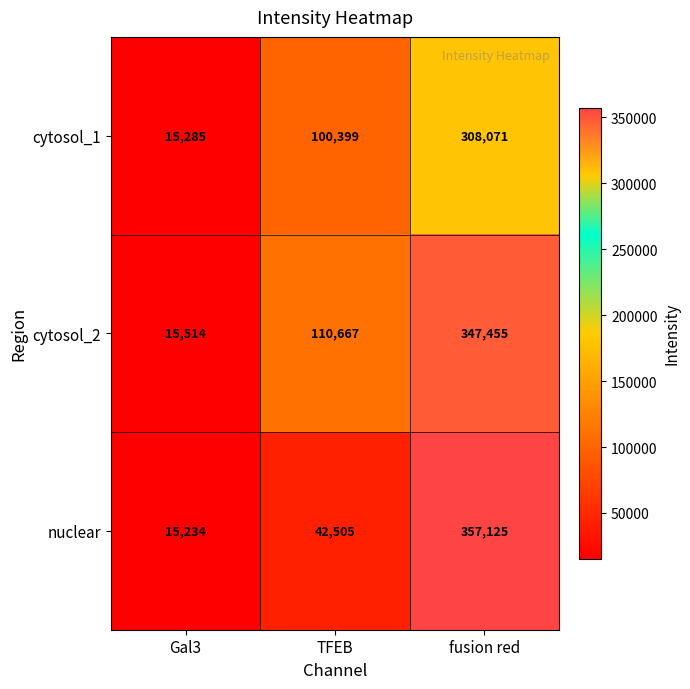

What is the total value across all series at fusion red?

1012651